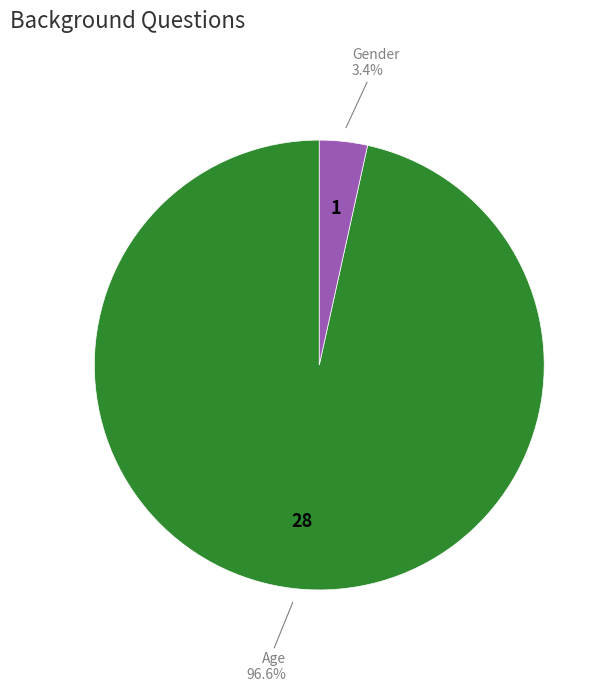

Count the number of slices in the pie.

2